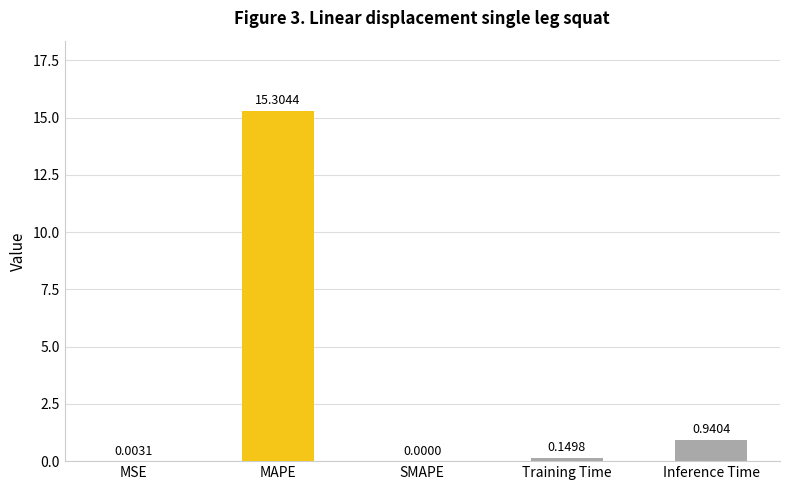

What is the sum of all values?

16.4